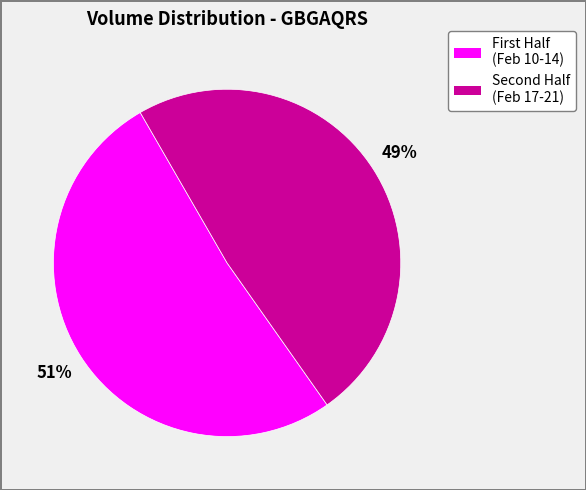

Is there a majority slice in this chart?

Yes